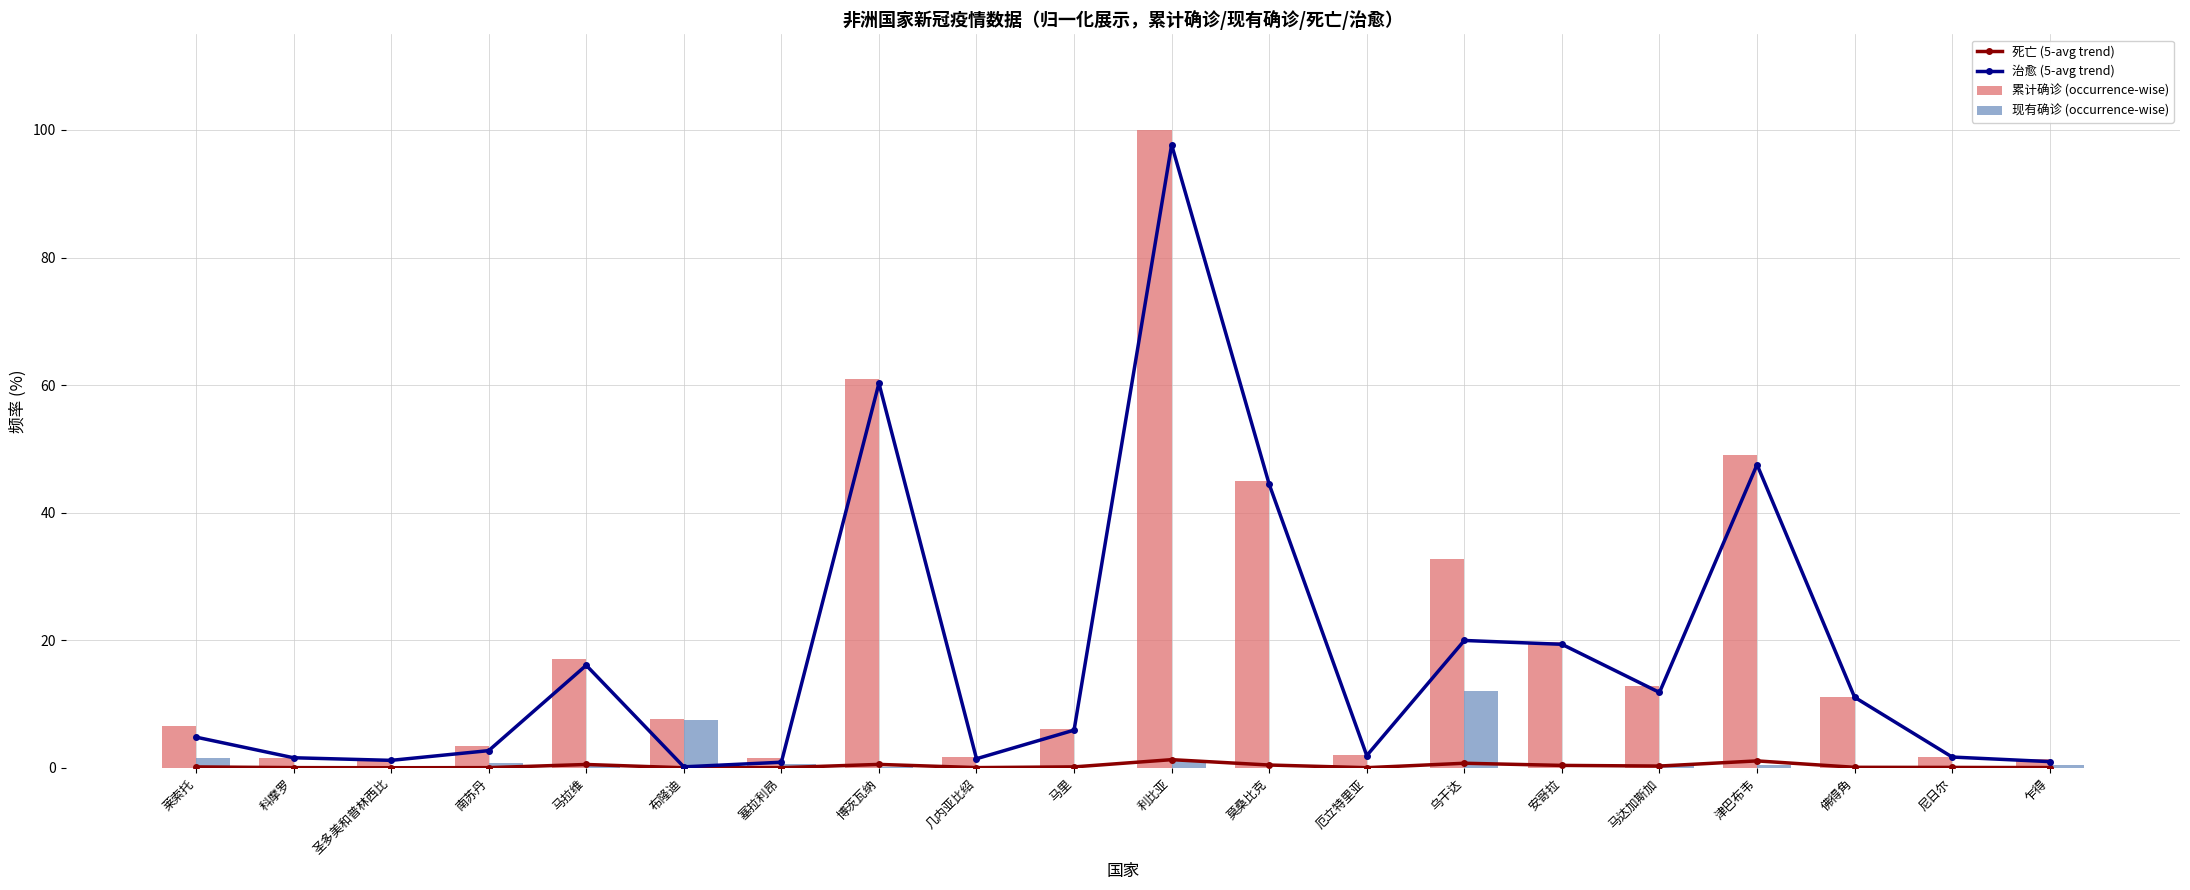

At 利比亚, list the series in order from largest to smallest.

累计确诊 (occurrence-wise), 治愈 (5-avg trend), 死亡 (5-avg trend), 现有确诊 (occurrence-wise)